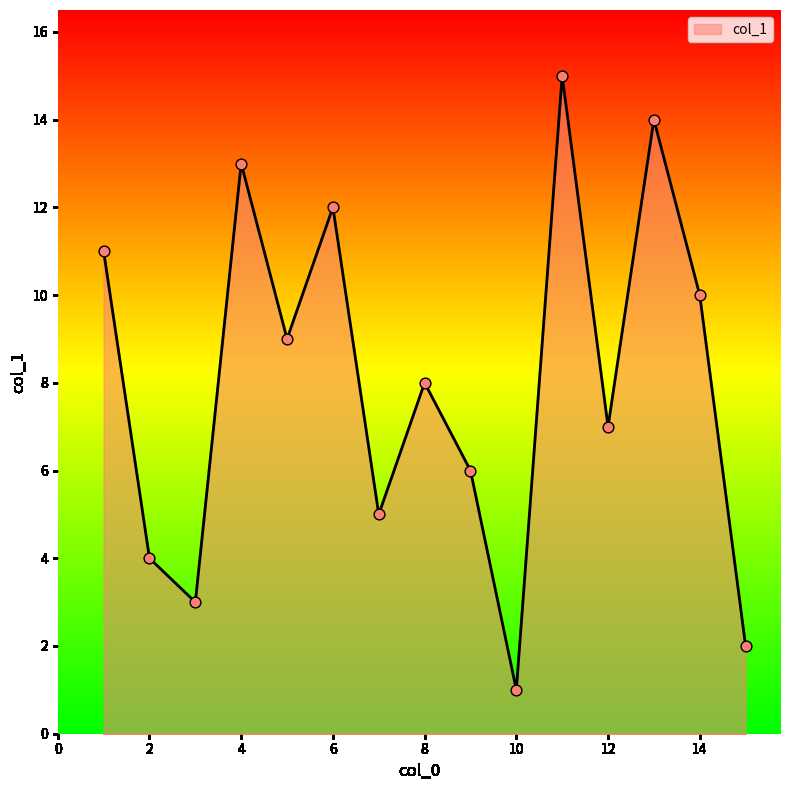

What is the difference between the maximum and minimum values?

14